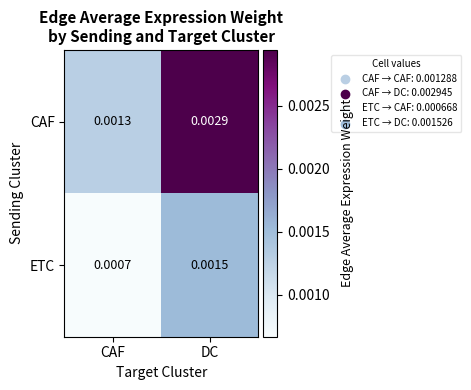

Which series changed the most between CAF and DC?

CAF